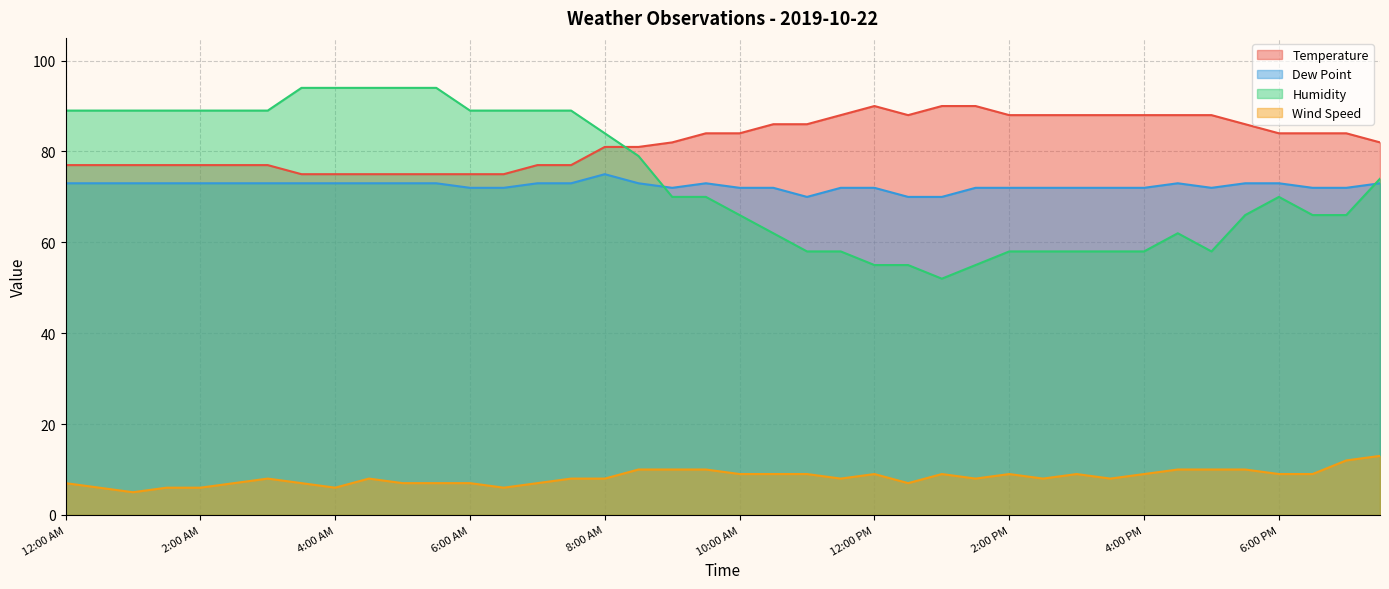

True or false: Humidity has a value of 70 at 9:00 AM.

True